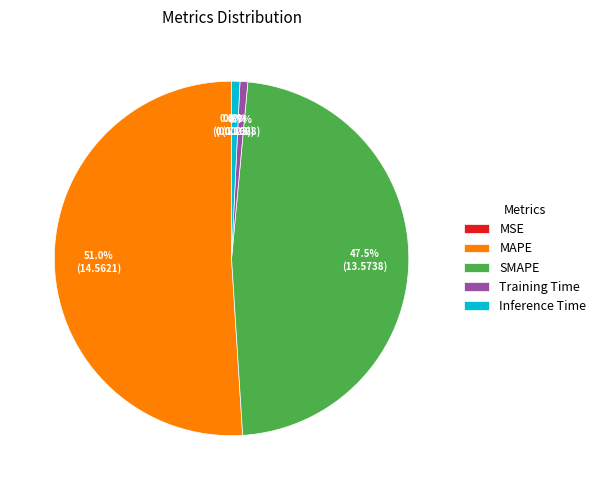

What portion of the pie excludes MAPE?

49.0%